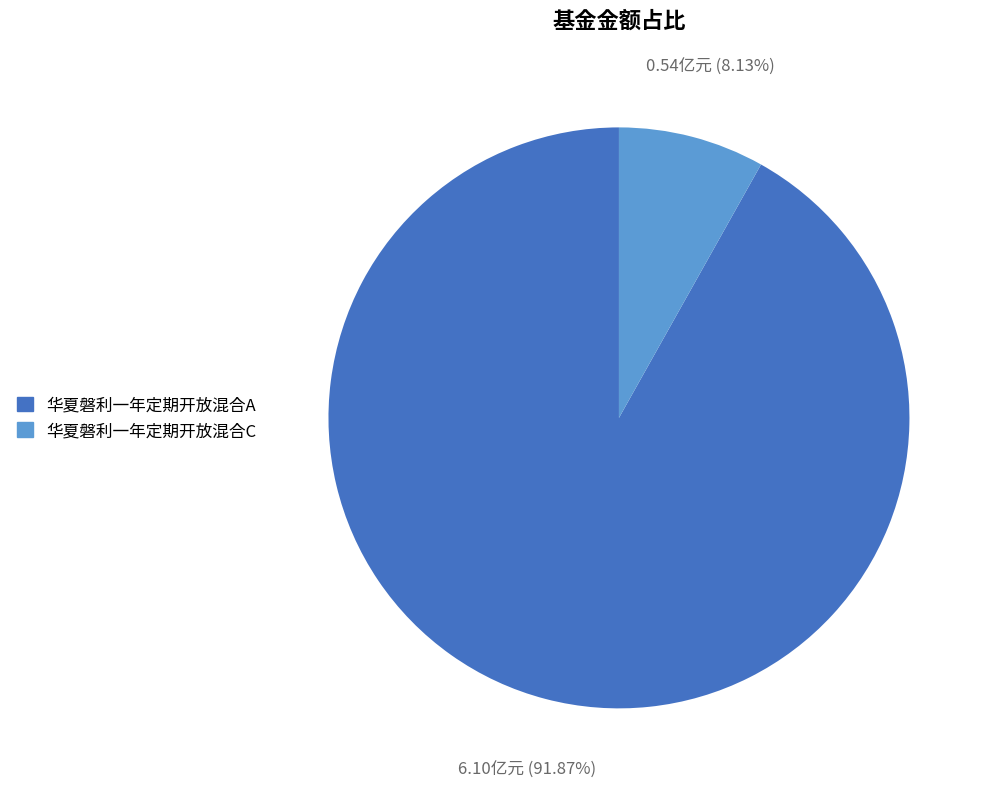

Does any single category account for the majority?

Yes